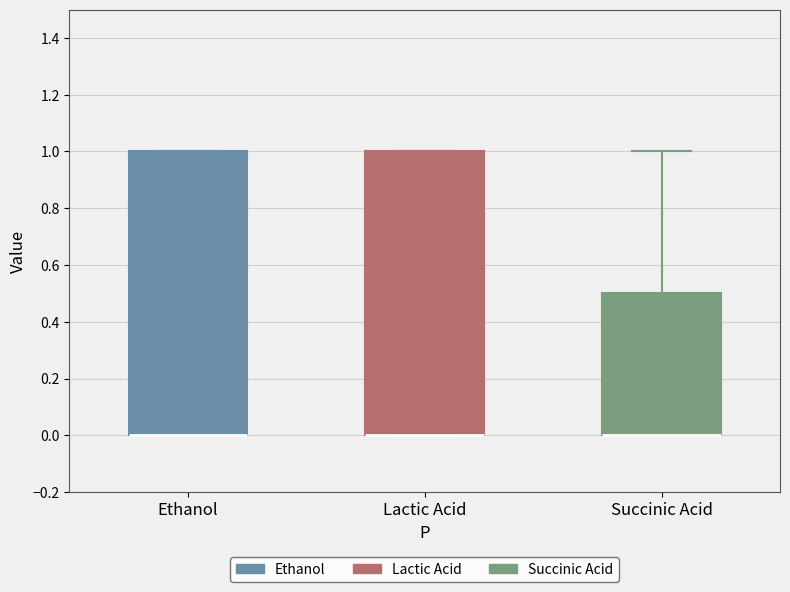

Reading left to right, transcribe this box plot: for each box, give where its median line is, the range the box spans, and where its two whiskers end, as read against the y-axis. The values are not printed on the chart, so give them approximately, as read against the axis.

Ethanol: median 0.0 (drawn on the box's lower edge), box 0.0 to 1.0, whiskers 0.0 to 1.0
Lactic Acid: median 0.0 (drawn on the box's lower edge), box 0.0 to 1.0, whiskers 0.0 to 1.0
Succinic Acid: median 0.0 (drawn on the box's lower edge), box 0.0 to 0.5, whiskers 0.0 to 1.0